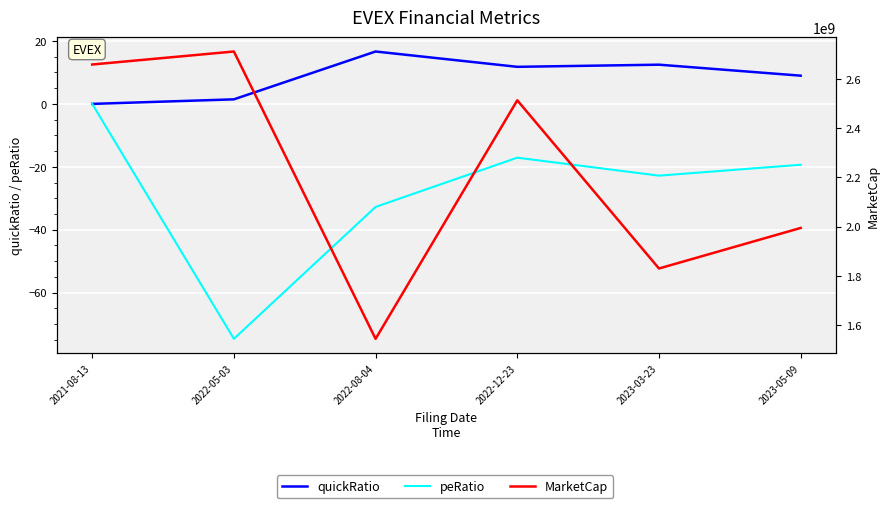

What is the greatest value displayed?

2712047674.3